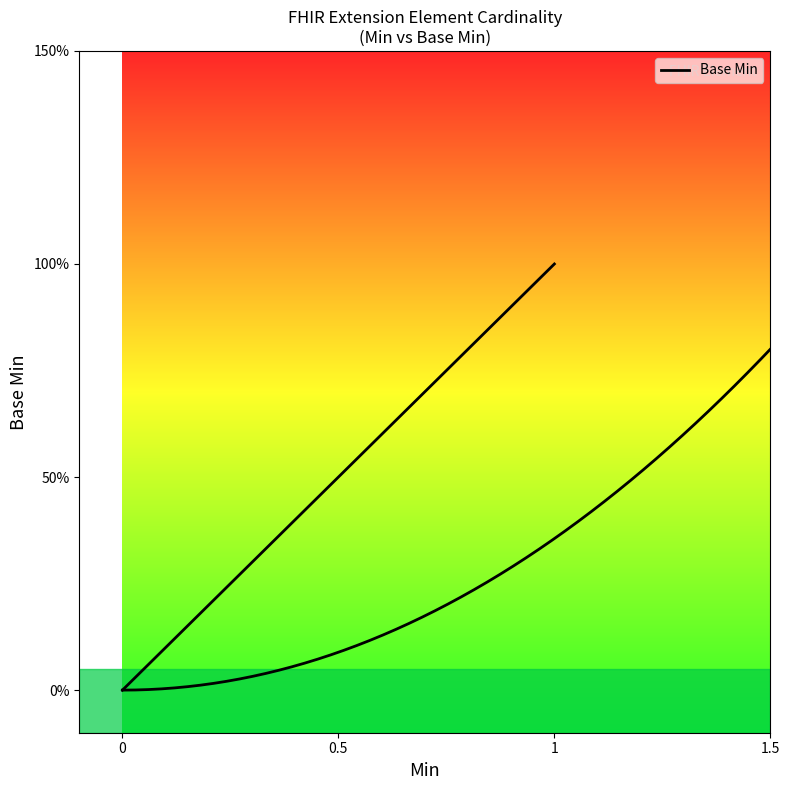

Count the values in the range 0 to 1.

5